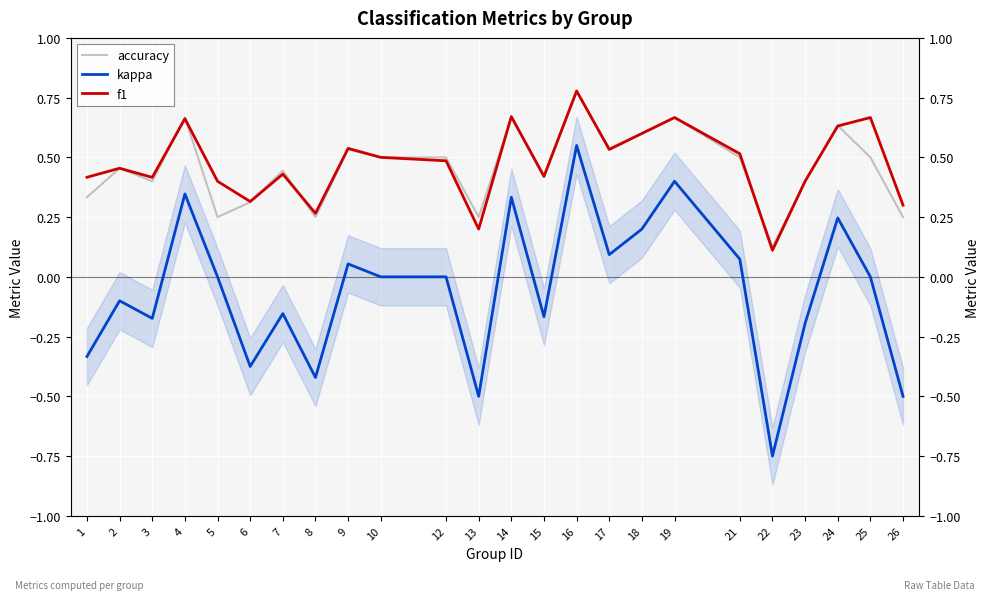

How many accuracy values are between 0 and 1?

24